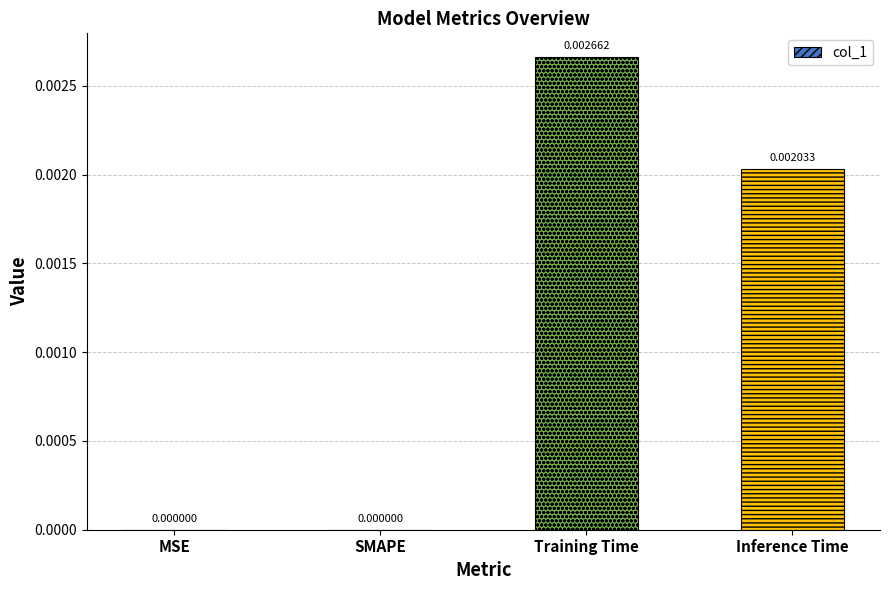

At which category does the chart reach its peak across all series?

Training Time